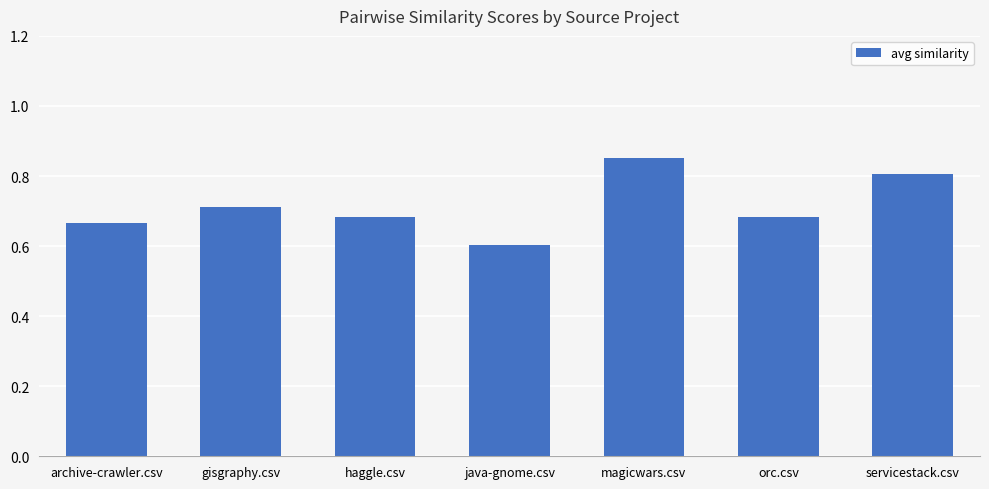

What is the minimum value shown in the chart?

0.6